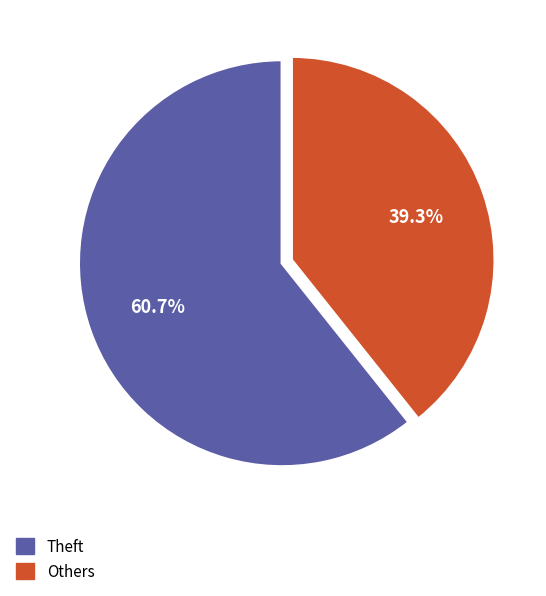

Which slice is the smallest?

Others